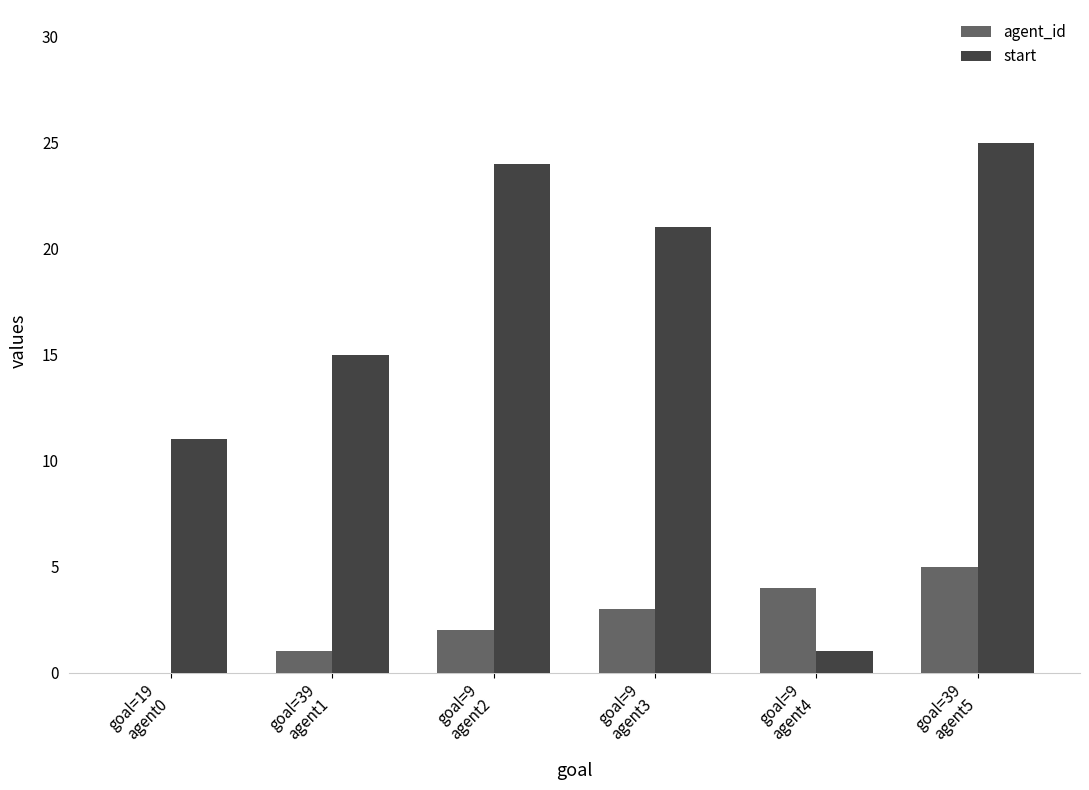

What is the sum of all start values?

97